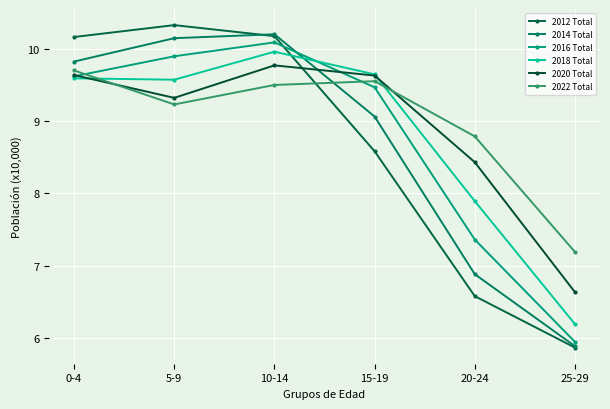

What is the difference between the second highest and minimum values in the 2020 Total series?

3.0